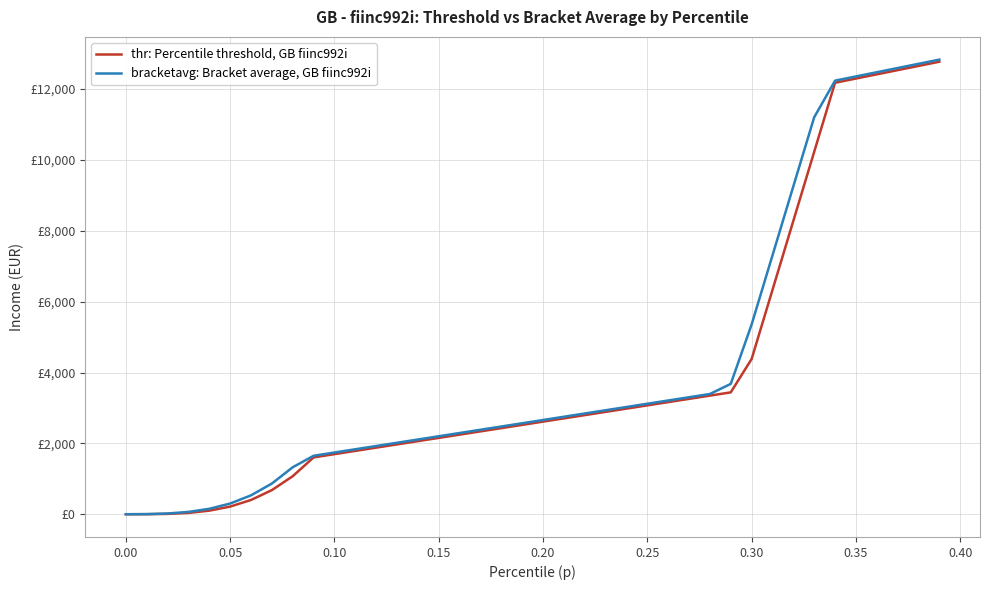

What are all the series names shown in the legend?

thr: Percentile threshold, GB fiinc992i, bracketavg: Bracket average, GB fiinc992i